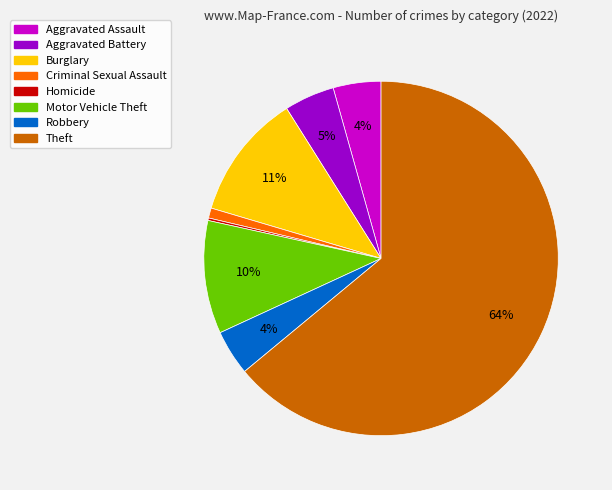

What percentage is the Motor Vehicle Theft slice, to the nearest percent?

10%